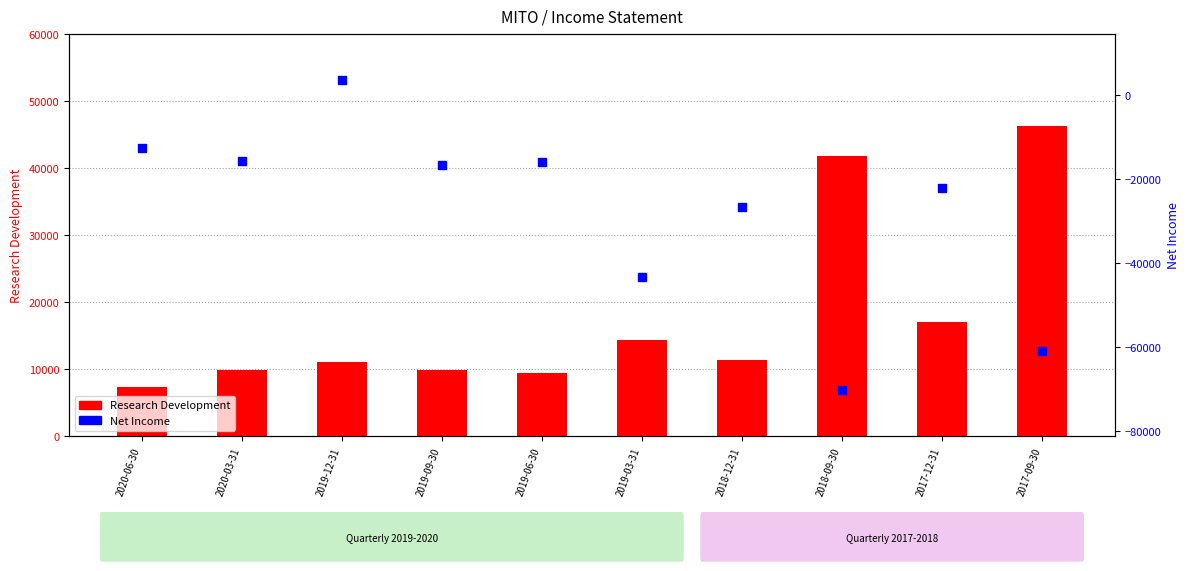

At how many categories does at least one series exceed -49982?

10